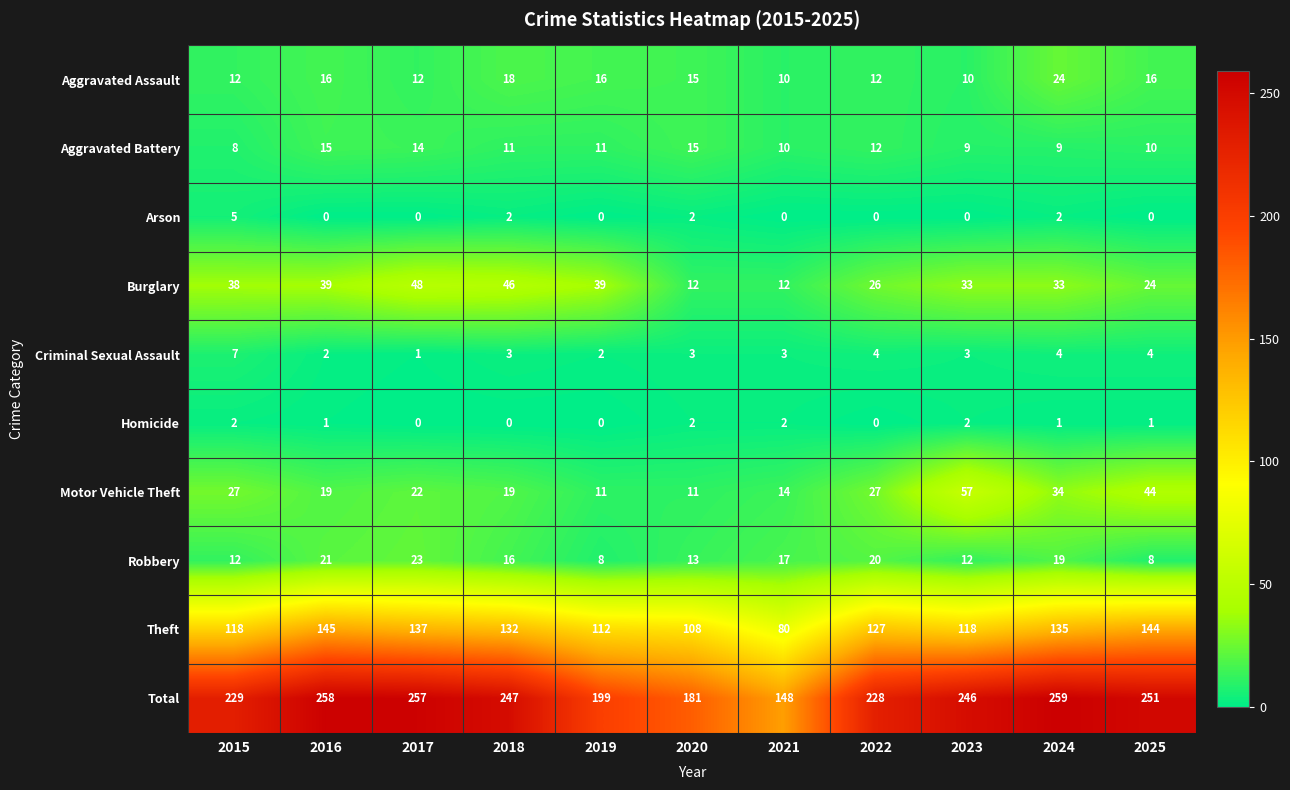

What is the difference between the maximum and minimum values in the Total series?

111